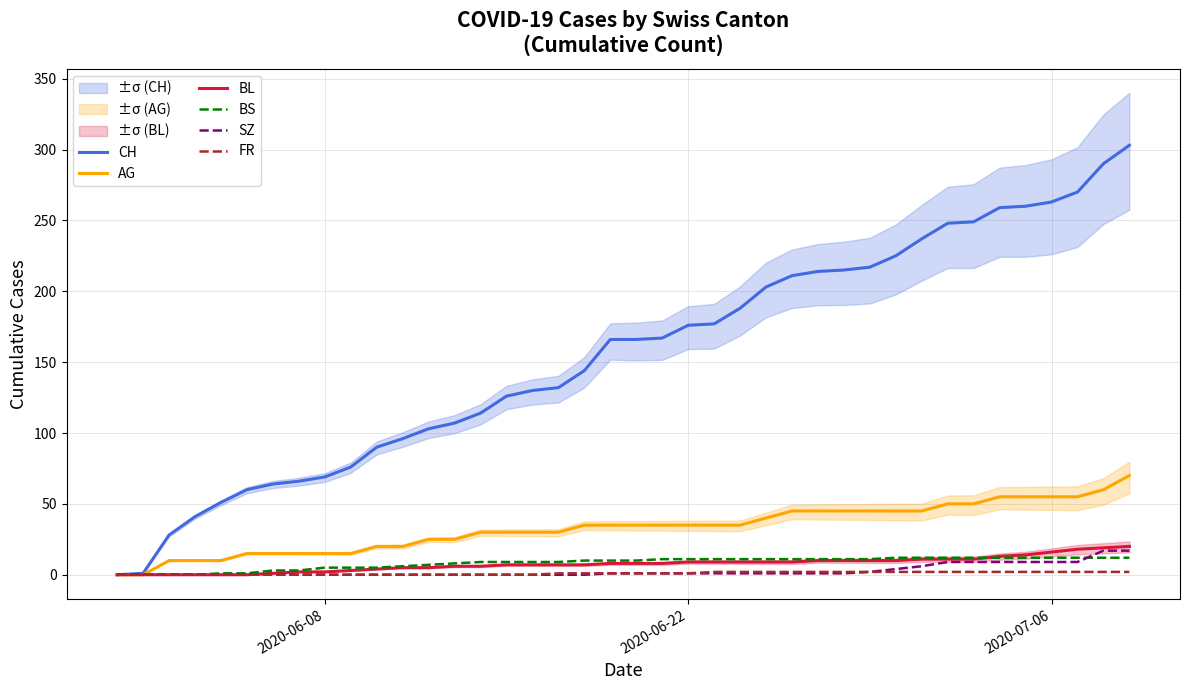

Reading right to left, extract all data points from this chart.

CH: 303	290	270	263	260	259	249	248	237	225	217	215	214	211	203	188	177	176	167	166	166	144	132	130	126	114	107	103	96	90	76	69	66	64	60	51	41	28	1	0
AG: 70	60	55	55	55	55	50	50	45	45	45	45	45	45	40	35	35	35	35	35	35	35	30	30	30	30	25	25	20	20	15	15	15	15	15	10	10	10	0	0
BL: 20	19	18	16	14	13	11	11	11	10	10	10	10	9	9	9	9	9	8	8	8	7	7	7	7	6	6	5	5	4	3	2	2	1	0	0	0	0	0	0
BS: 12	12	12	12	12	12	12	12	12	12	11	11	11	11	11	11	11	11	11	10	10	10	9	9	9	9	8	7	6	5	5	5	3	3	1	1	0	0	0	0
SZ: 17	17	9	9	9	9	9	9	6	4	2	1	1	1	1	1	1	1	1	1	1	0	0	0	0	0	0	0	0	0	0	0	0	0	0	0	0	0	0	0
FR: 2	2	2	2	2	2	2	2	2	2	2	2	2	2	2	2	2	1	1	1	1	1	1	0	0	0	0	0	0	0	0	0	0	0	0	0	0	0	0	0